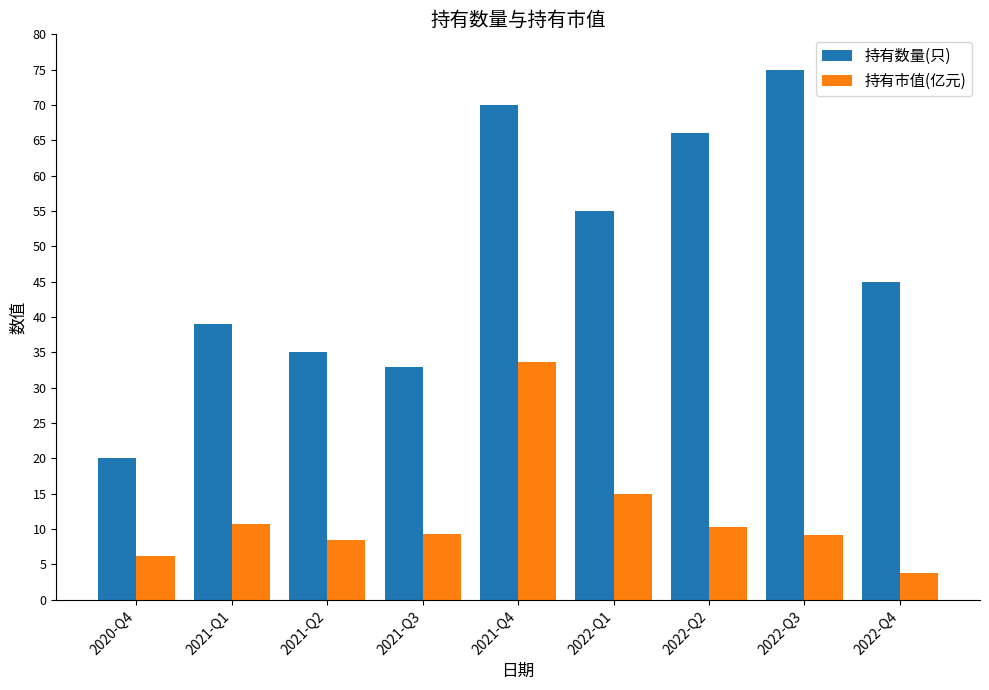

What is the difference between the maximum and second lowest values in the 持有市值(亿元) series?

27.5